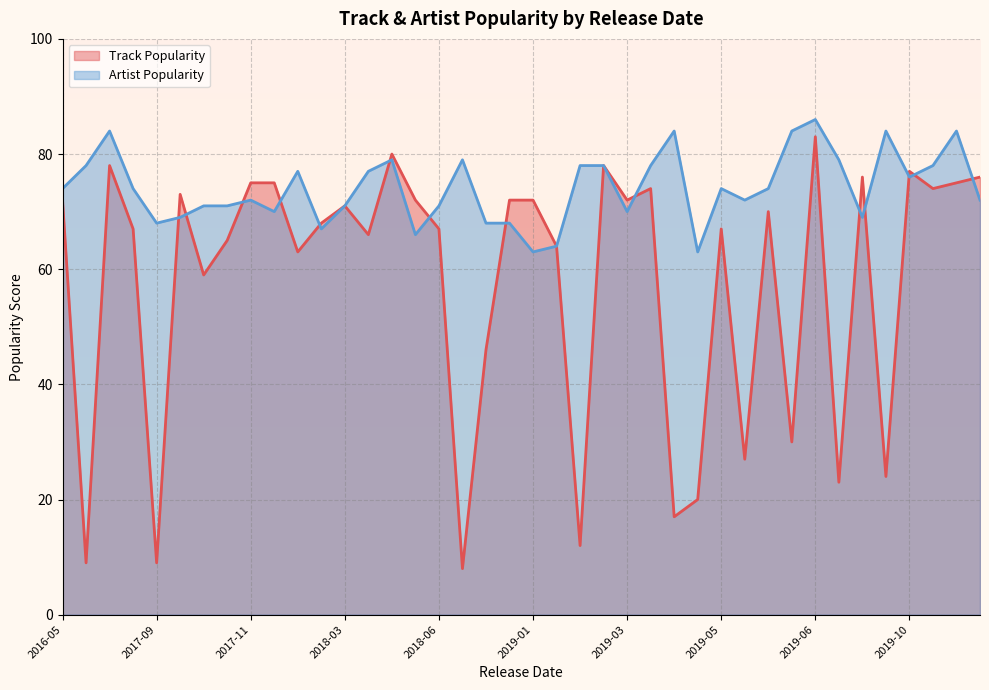

How many times do Track Popularity and Artist Popularity cross each other?

22